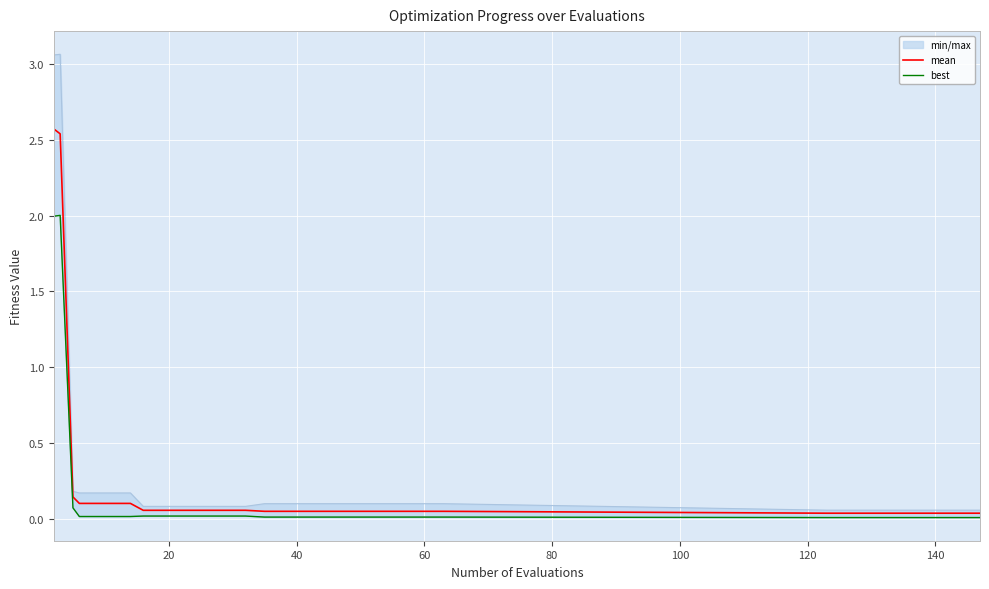

Is the value of best at 22 greater than the value of mean at 13?

No